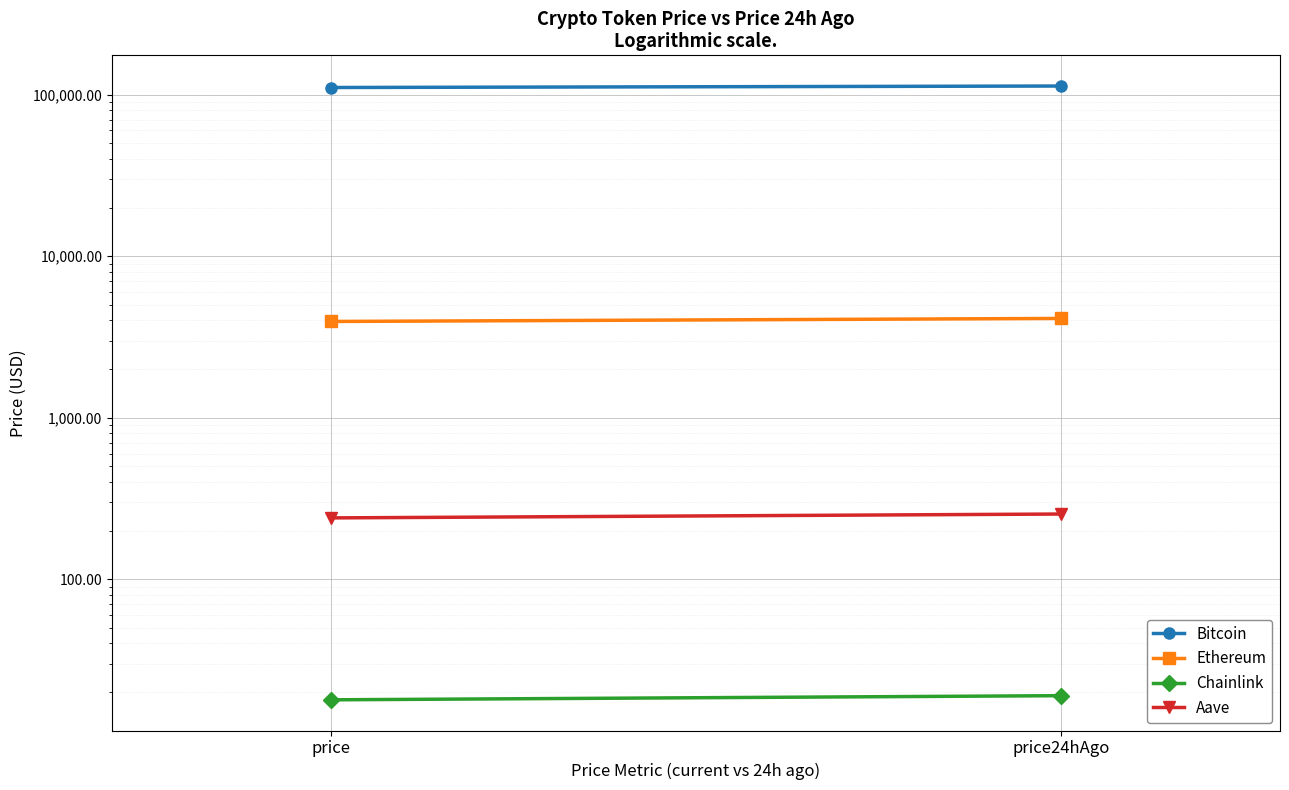

Is it true that Bitcoin equals 64319.0 at price?

False